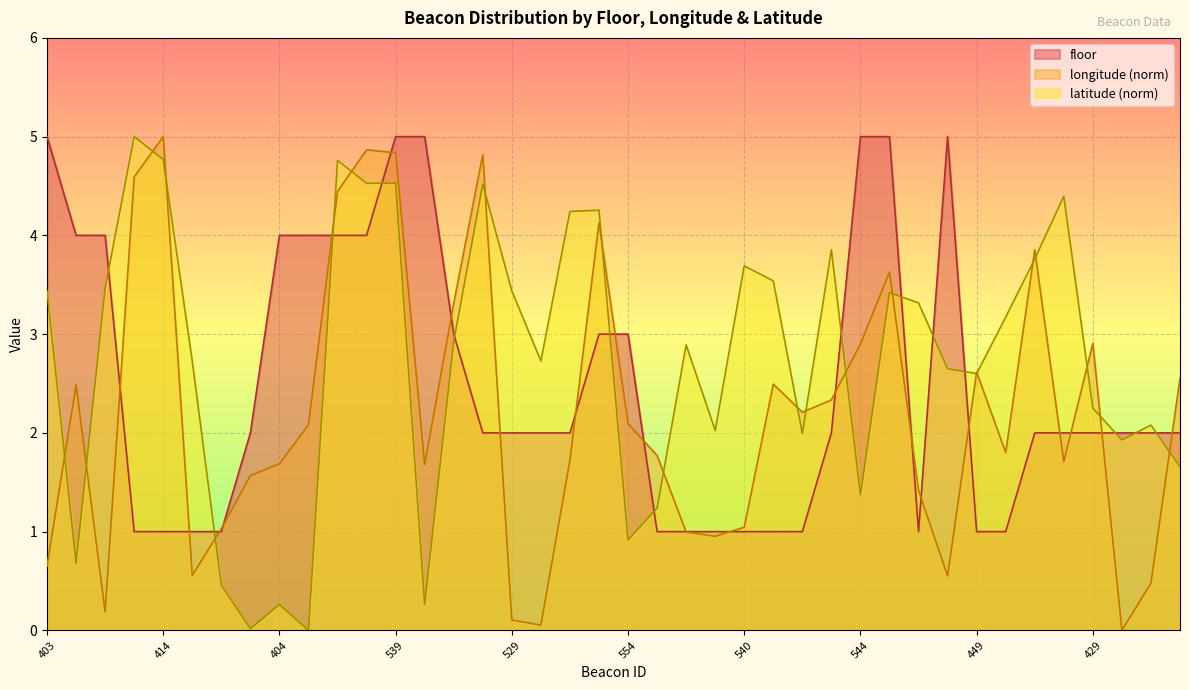

What is the sum of the floor values at 552 and 551?

7.0